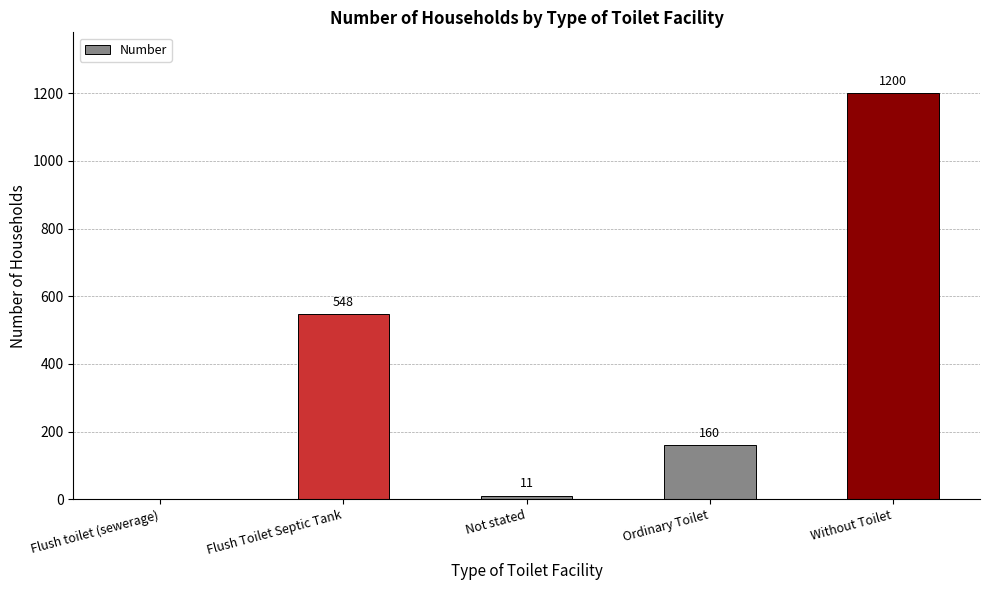

Which has a higher value, Flush toilet (sewerage) or Not stated?

Not stated